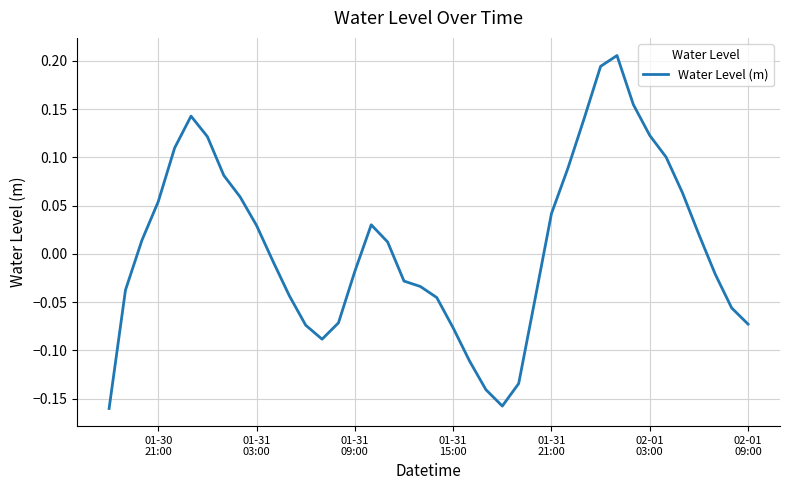

What is the difference between the maximum and minimum values?

0.4